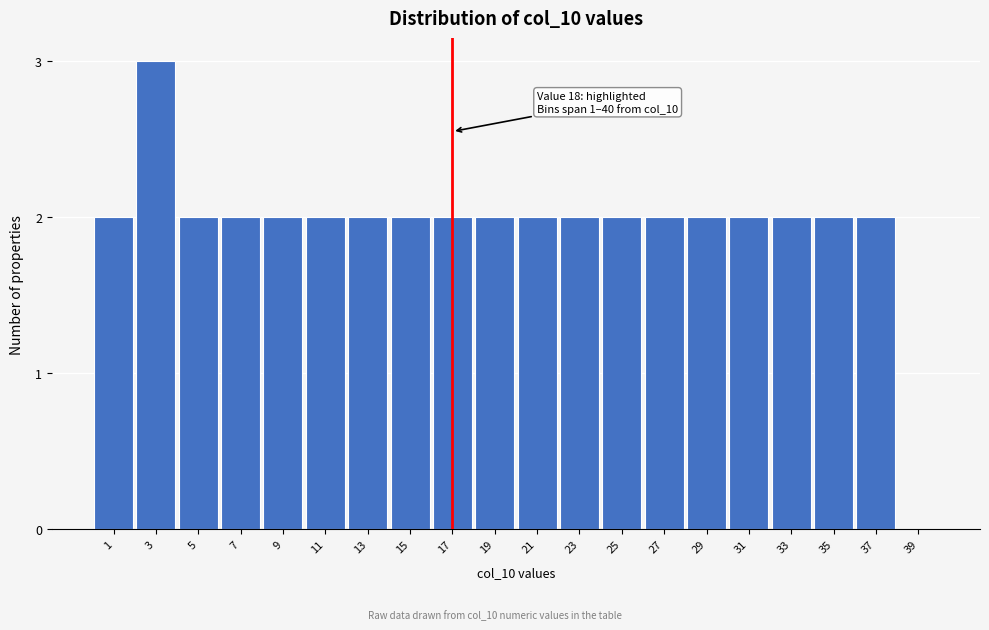

Reading left to right, what are all the values shown in this chart?

1=2	3=3	5=2	7=2	9=2	11=2	13=2	15=2	17=2	19=2	21=2	23=2	25=2	27=2	29=2	31=2	33=2	35=2	37=2	39=0